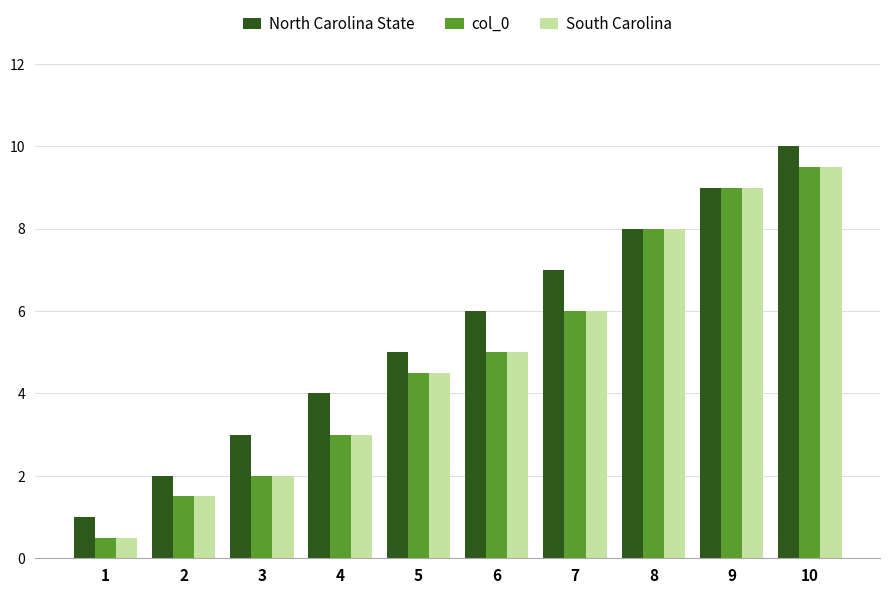

The North Carolina State series shows 6.7 at 4. True or false?

False